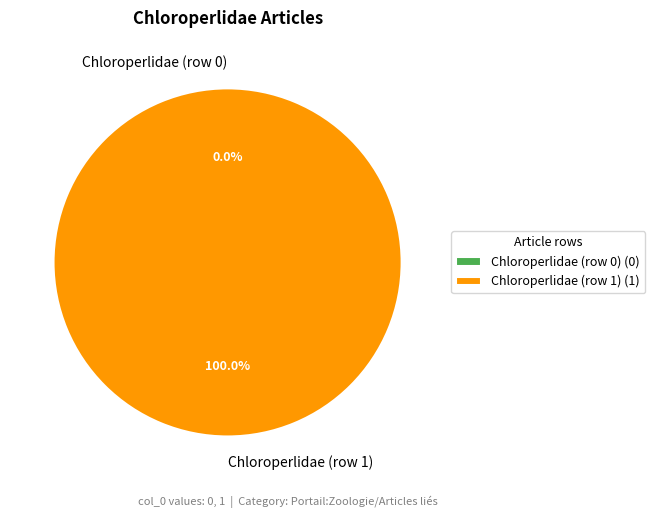

To the nearest percent, what is the difference between the Chloroperlidae (row 1) and Chloroperlidae (row 0) slice percentages?

100%